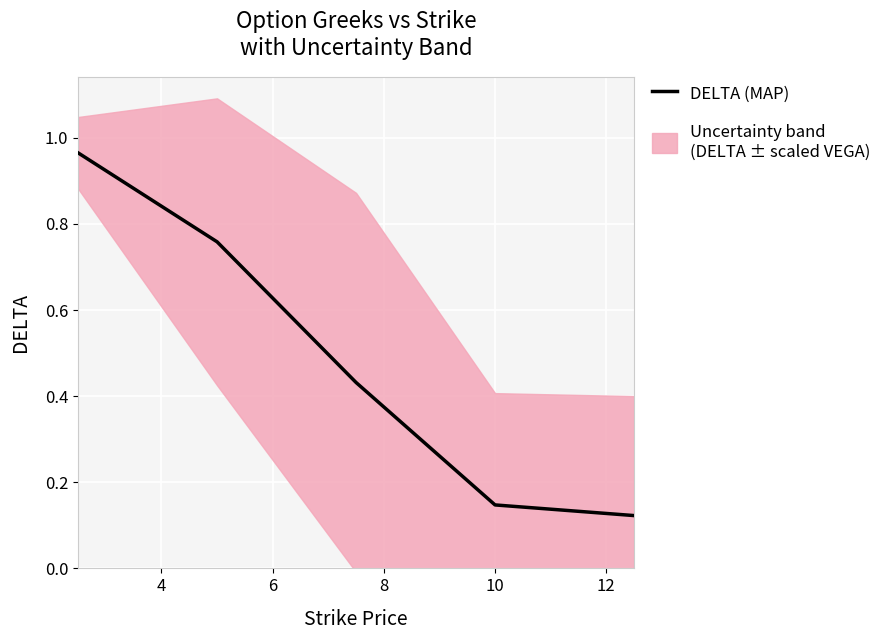

How many lines are shown in the chart?

1